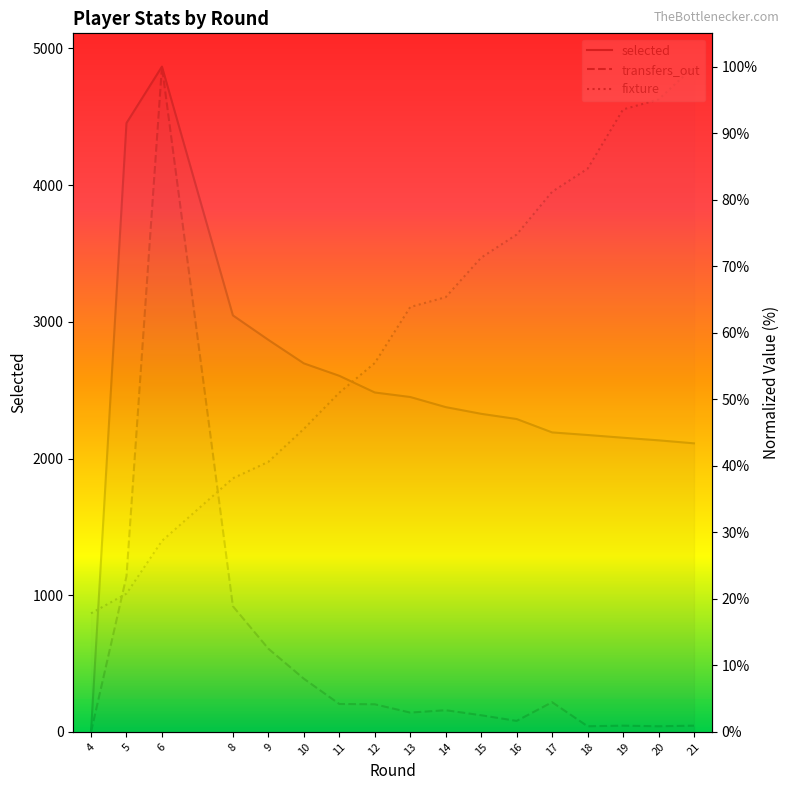

How many lines are shown in the chart?

3